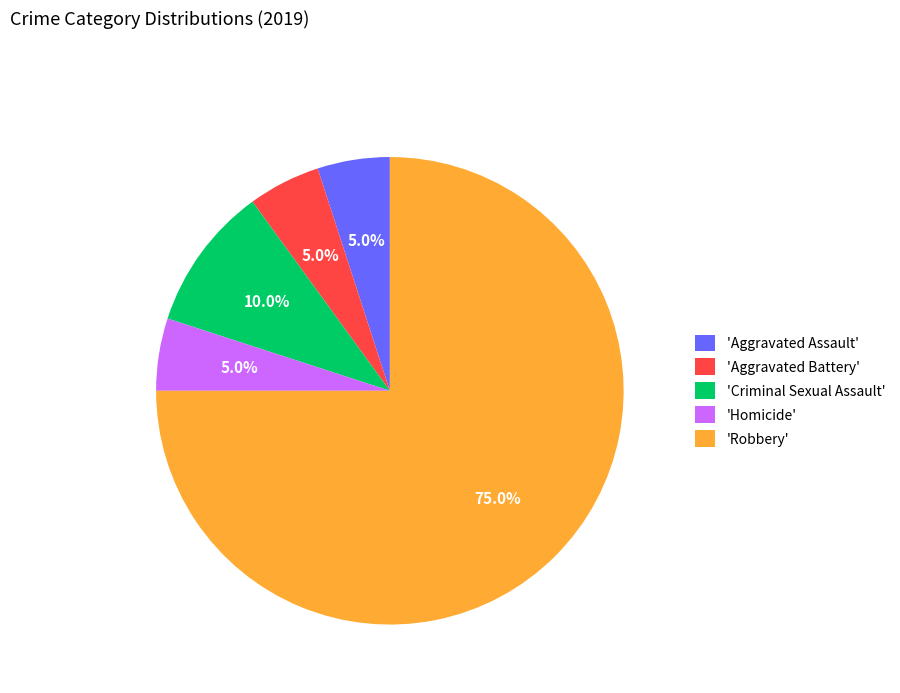

Which category has the biggest portion of the pie?

'Robbery'